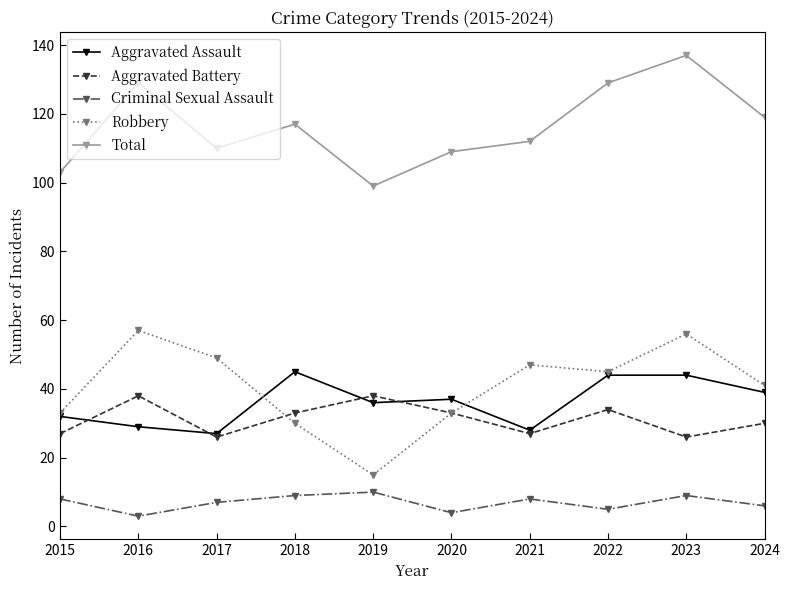

How many interior local valleys does the Total series have?

2